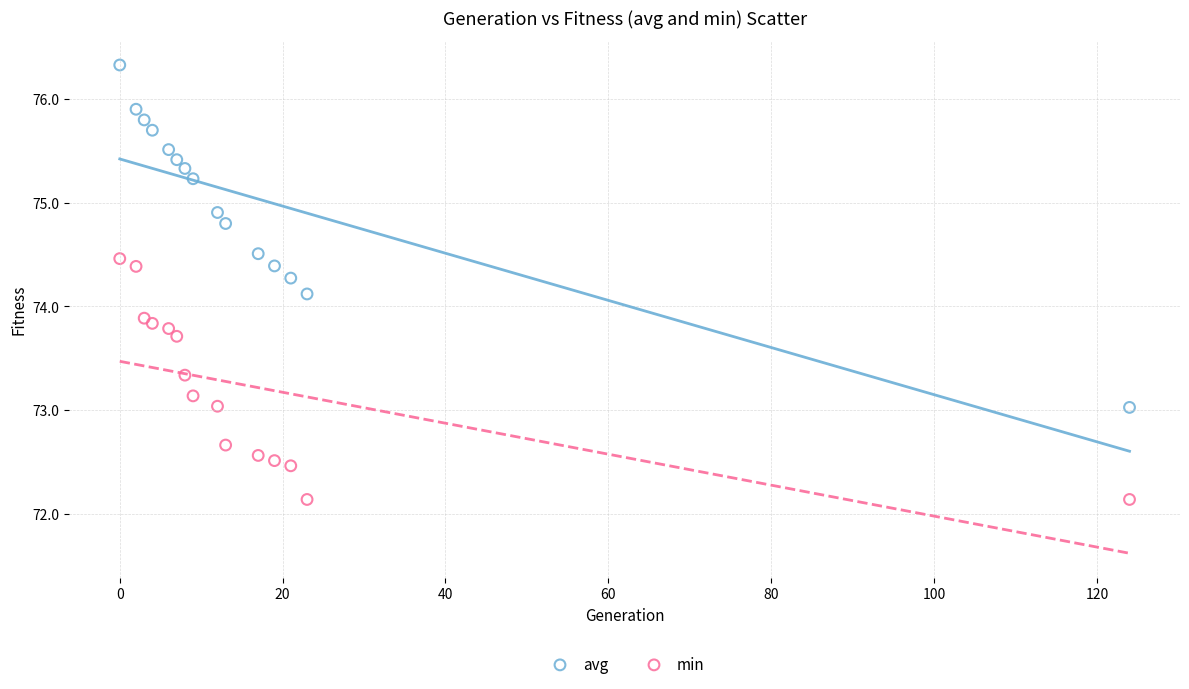

Which series has the widest spread of Y values?

avg